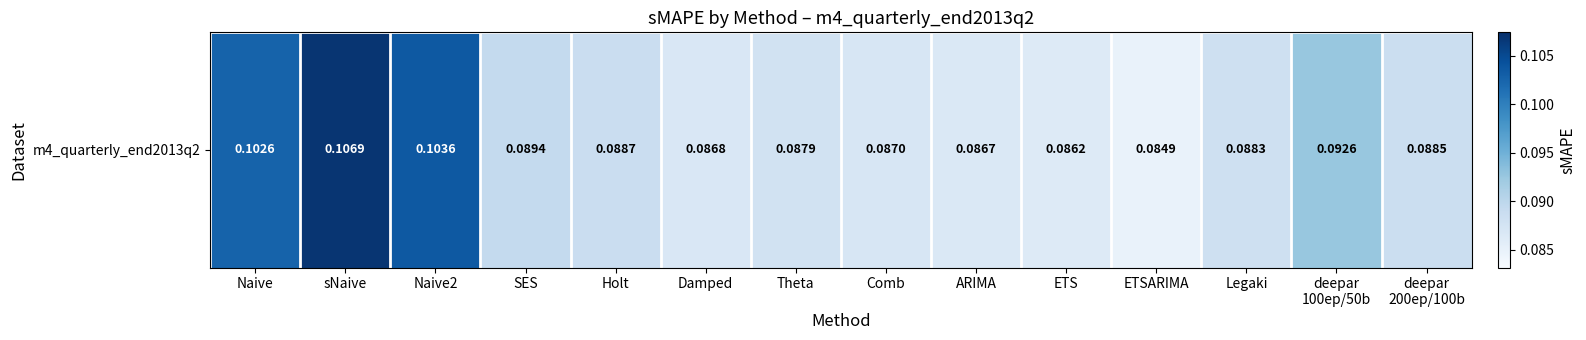

What is the minimum value shown in the chart?

0.1